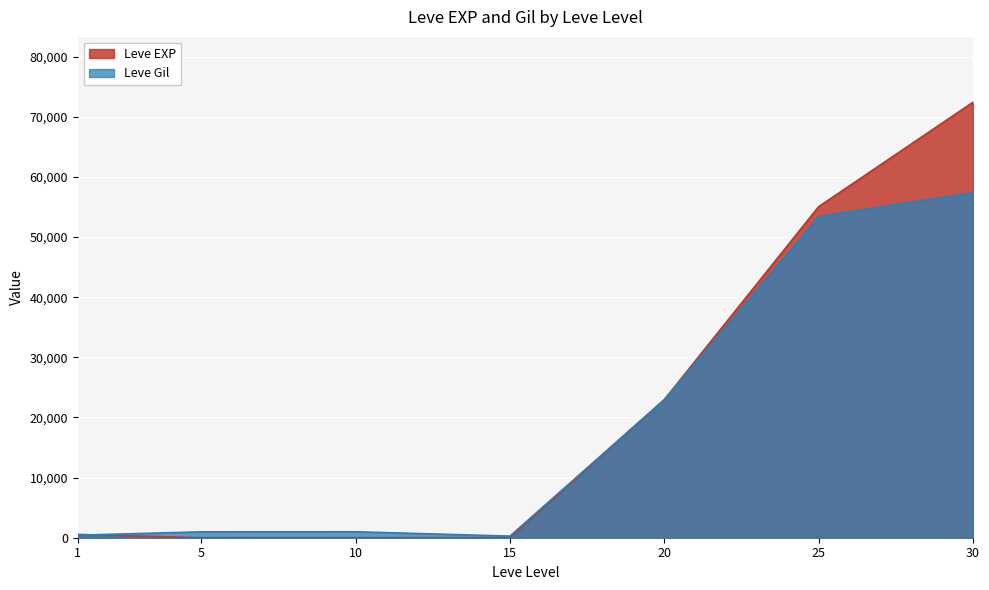

What is the average value?

21576